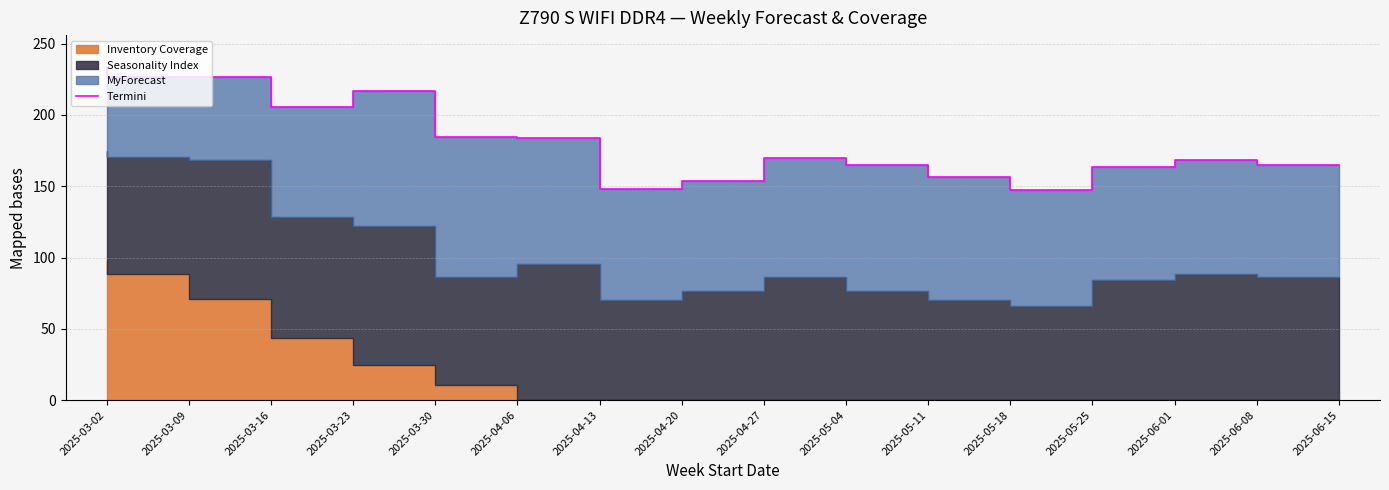

True or false: the data shows 100.0 at 2025-05-25.

False